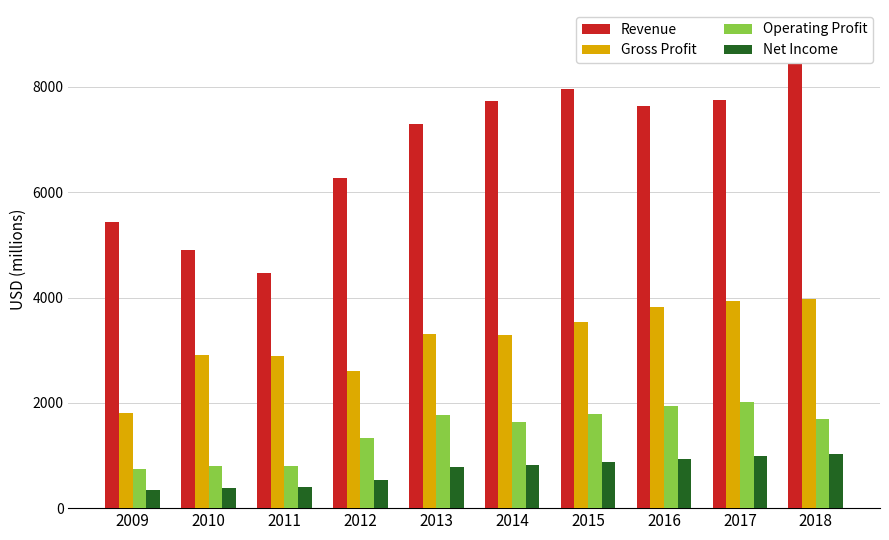

The Gross Profit series shows 3293 at 2014. True or false?

True